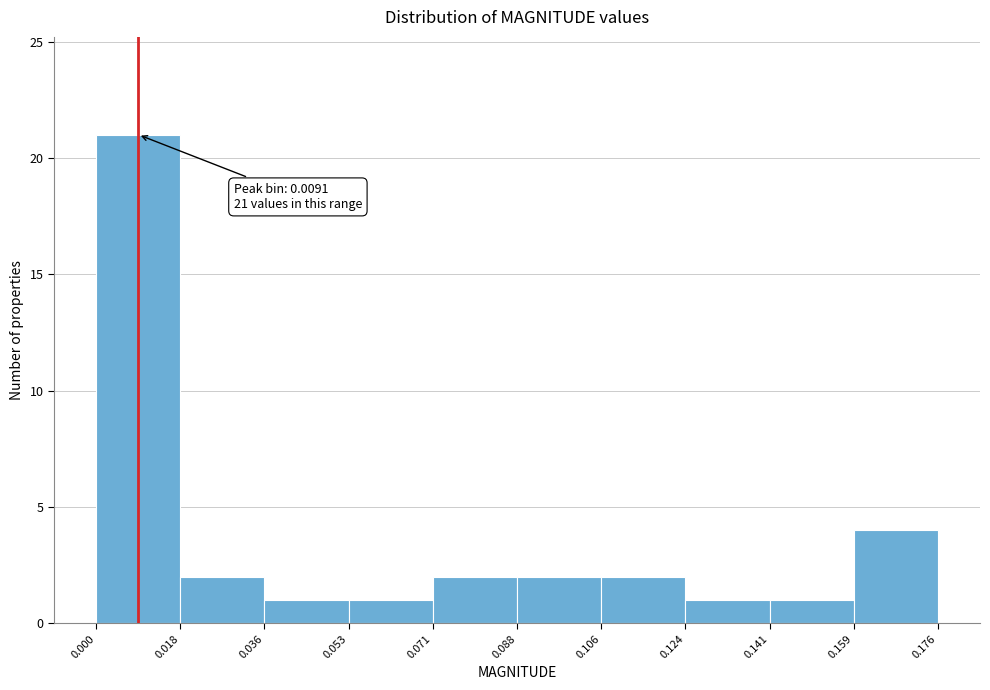

Which range on the x-axis has the tallest bar?

0.000 to 0.018